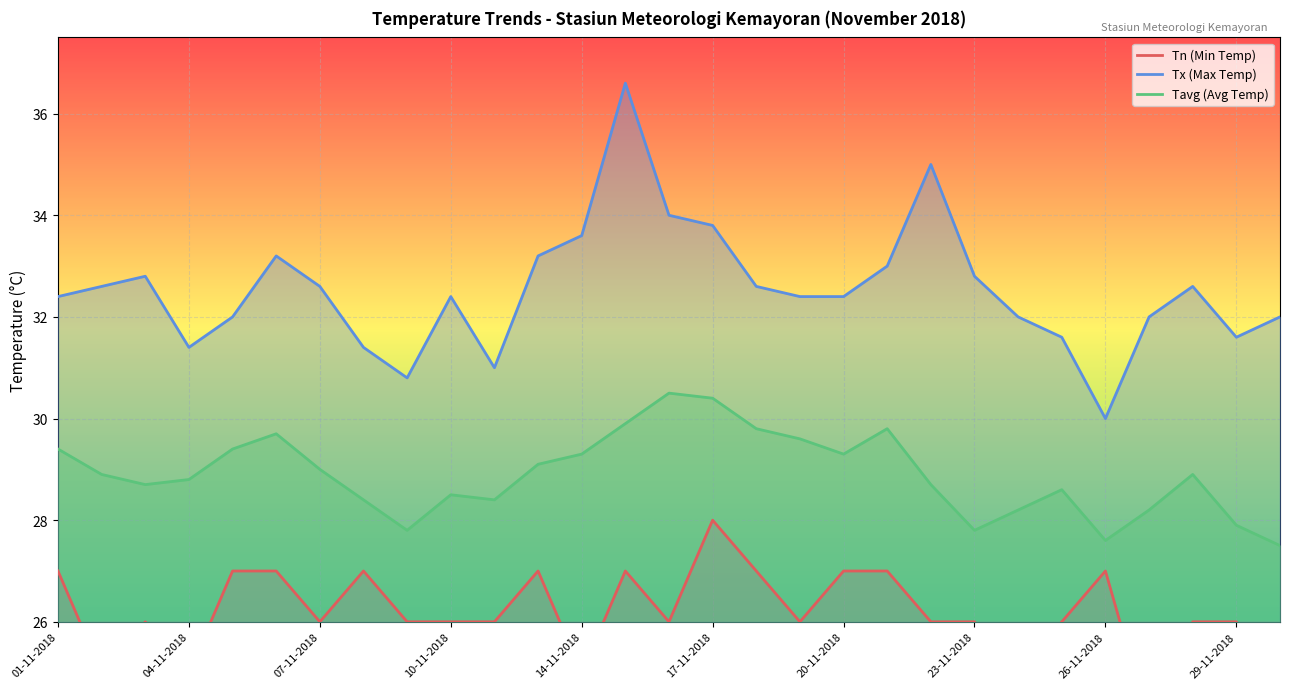

List the labels in order of Tn (Min Temp) value, smallest first.

27-11-2018, 02-11-2018, 04-11-2018, 14-11-2018, 24-11-2018, 30-11-2018, 03-11-2018, 07-11-2018, 09-11-2018, 10-11-2018, 11-11-2018, 16-11-2018, 19-11-2018, 22-11-2018, 23-11-2018, 25-11-2018, 28-11-2018, 29-11-2018, 01-11-2018, 05-11-2018, 06-11-2018, 08-11-2018, 13-11-2018, 15-11-2018, 18-11-2018, 20-11-2018, 21-11-2018, 26-11-2018, 17-11-2018